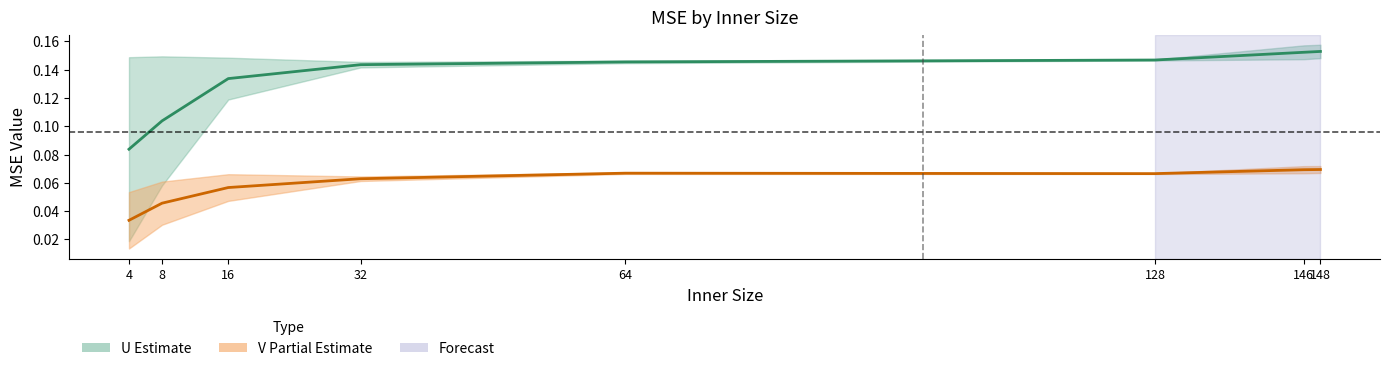

List the labels in order of U mean train value, largest first.

148, 146, 128, 64, 32, 16, 8, 4